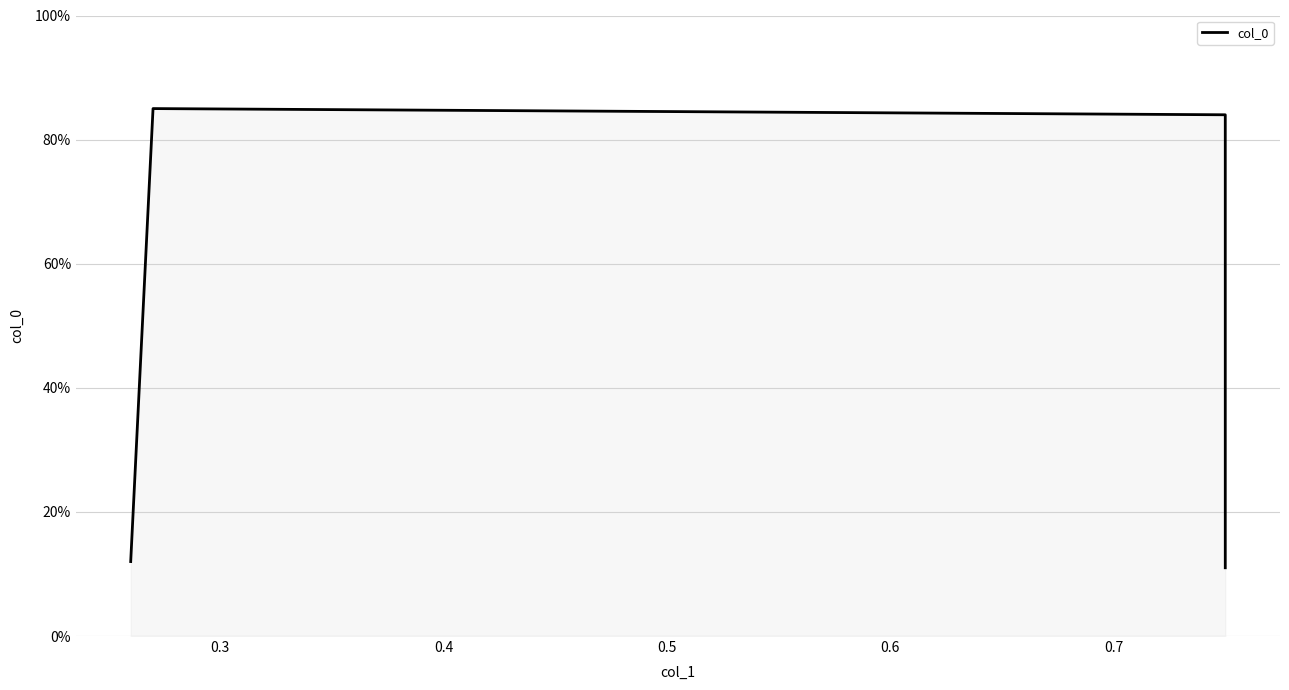

Reading left to right, transcribe all the data shown in this chart.

0.1	0.8	0.8	0.1